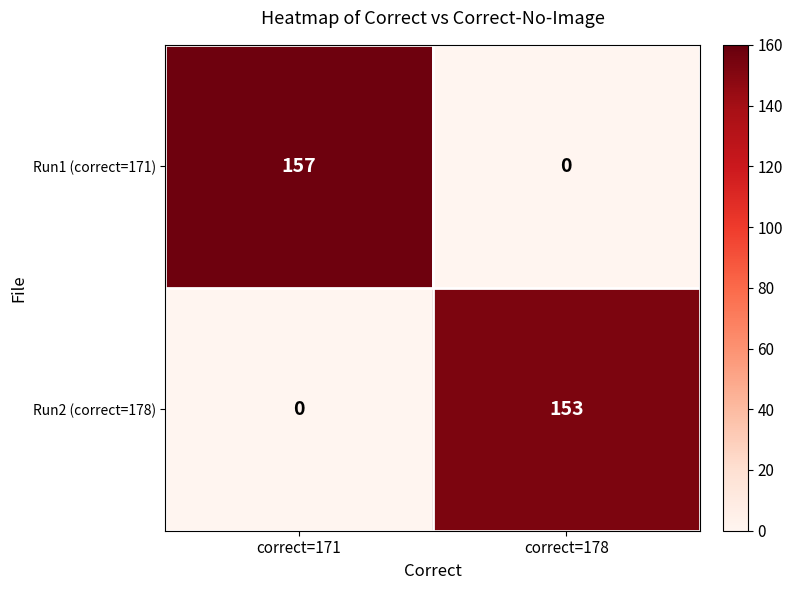

What is the sum of all Run1 (correct=171) values?

157